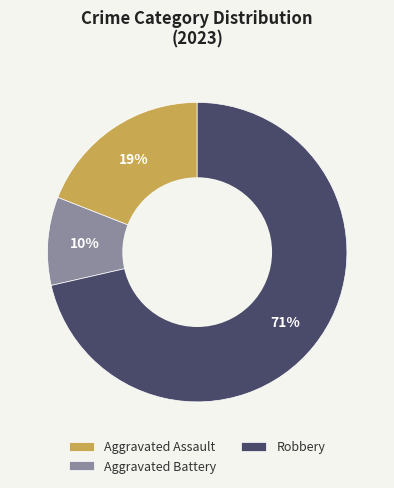

Is it true that Aggravated Assault is 9% of the pie?

False